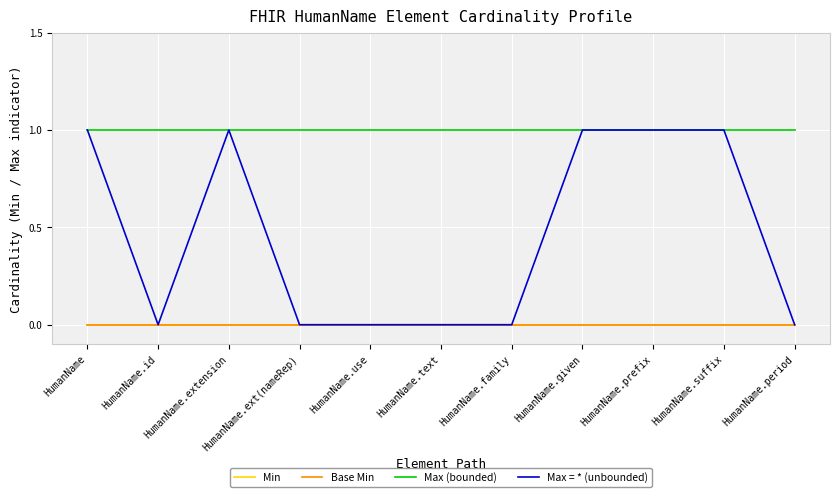

Does the chart have visible grid lines?

Yes